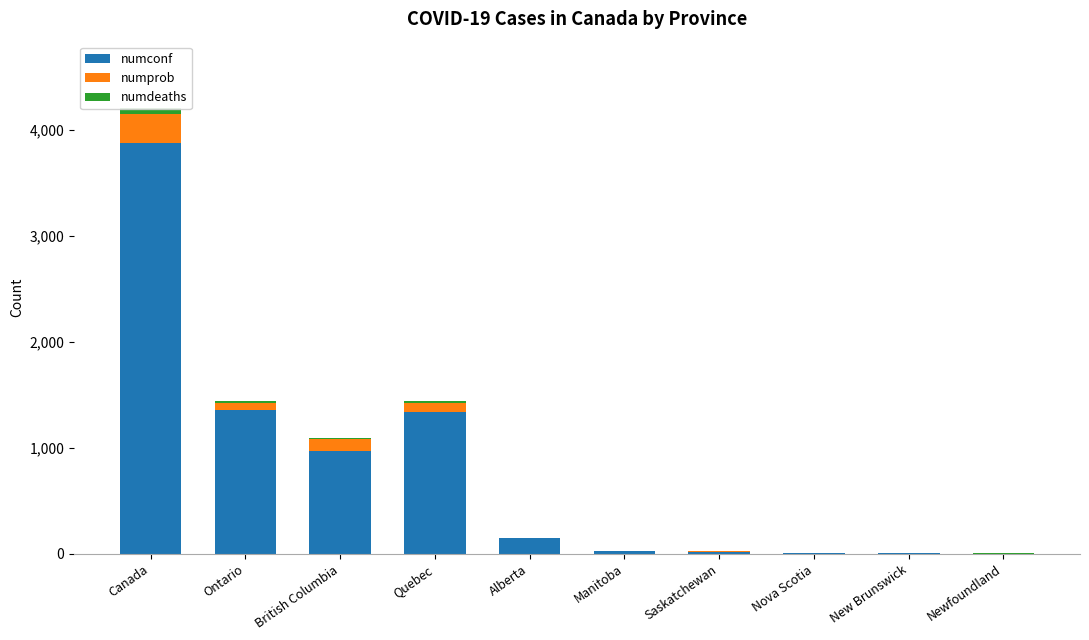

What is the value of the numconf bar at the 6th from the left?

25